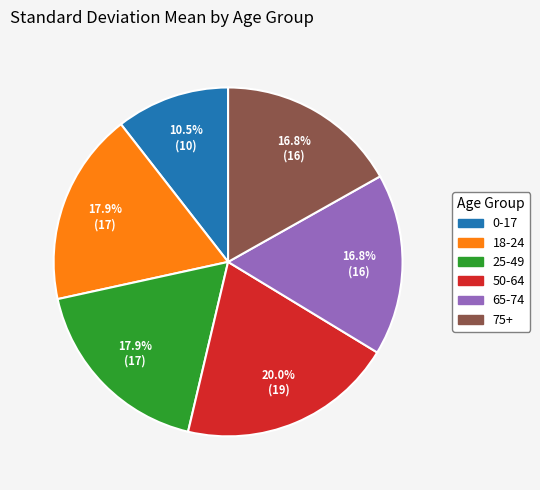

Count the number of slices in the pie.

6